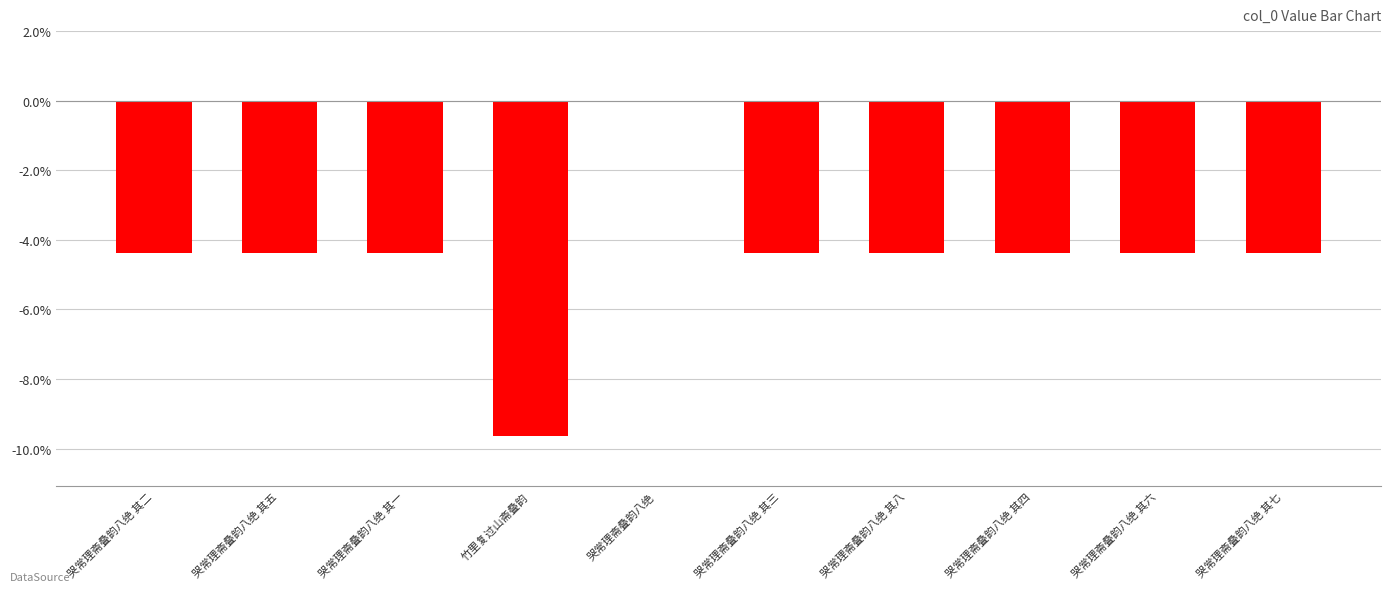

What position from the right is 竹里复过山斋叠韵?

7